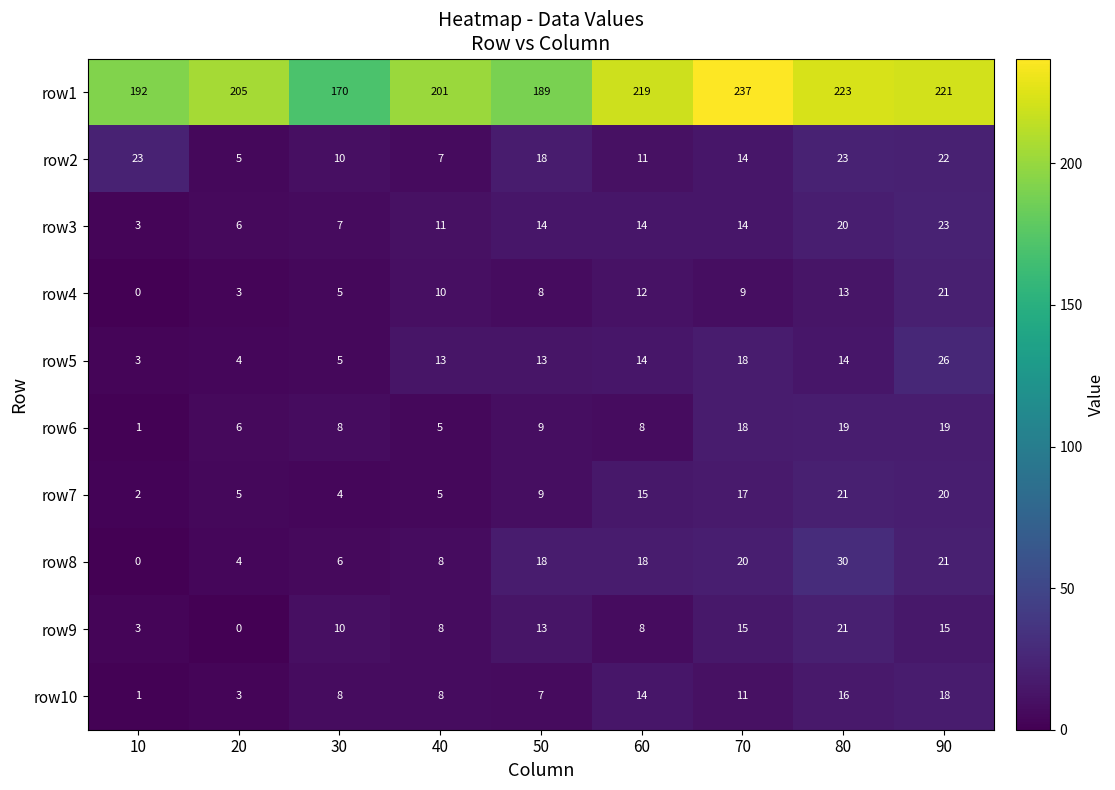

Which series has the largest range (max minus min)?

row1